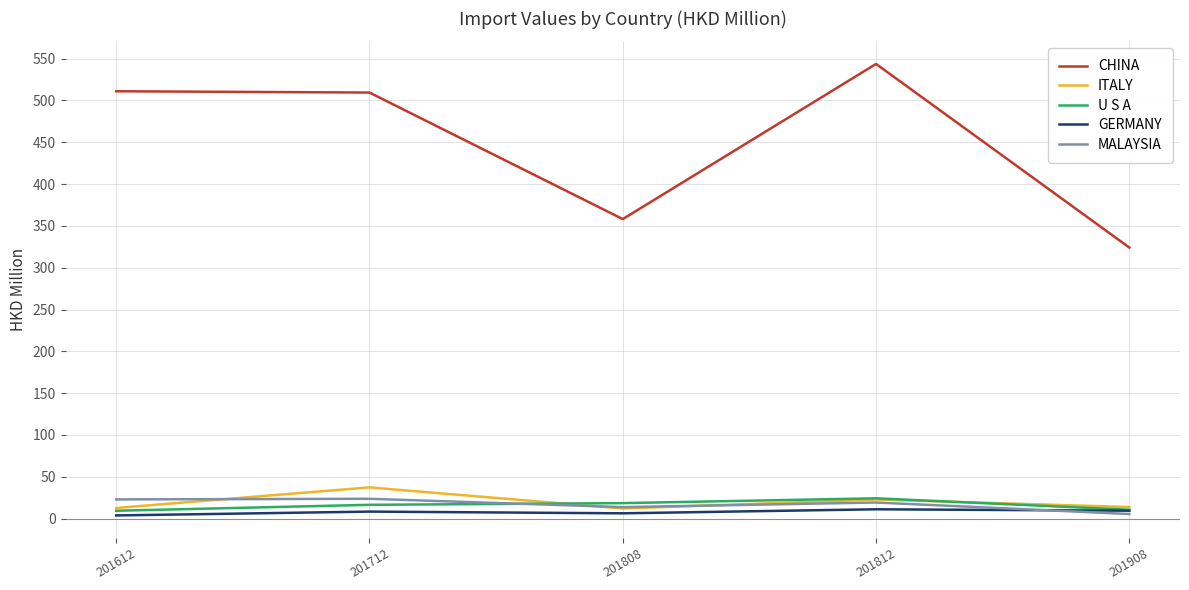

Is the value of CHINA at 201808 greater than the value of MALAYSIA at 201612?

Yes